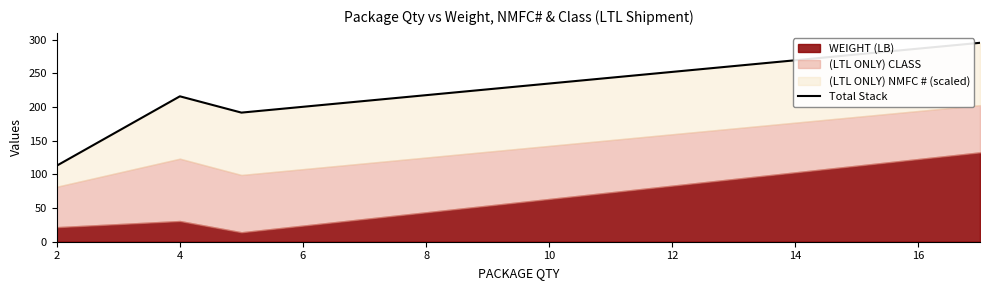

The chart shows a value of 354.2 at 2. True or false?

False